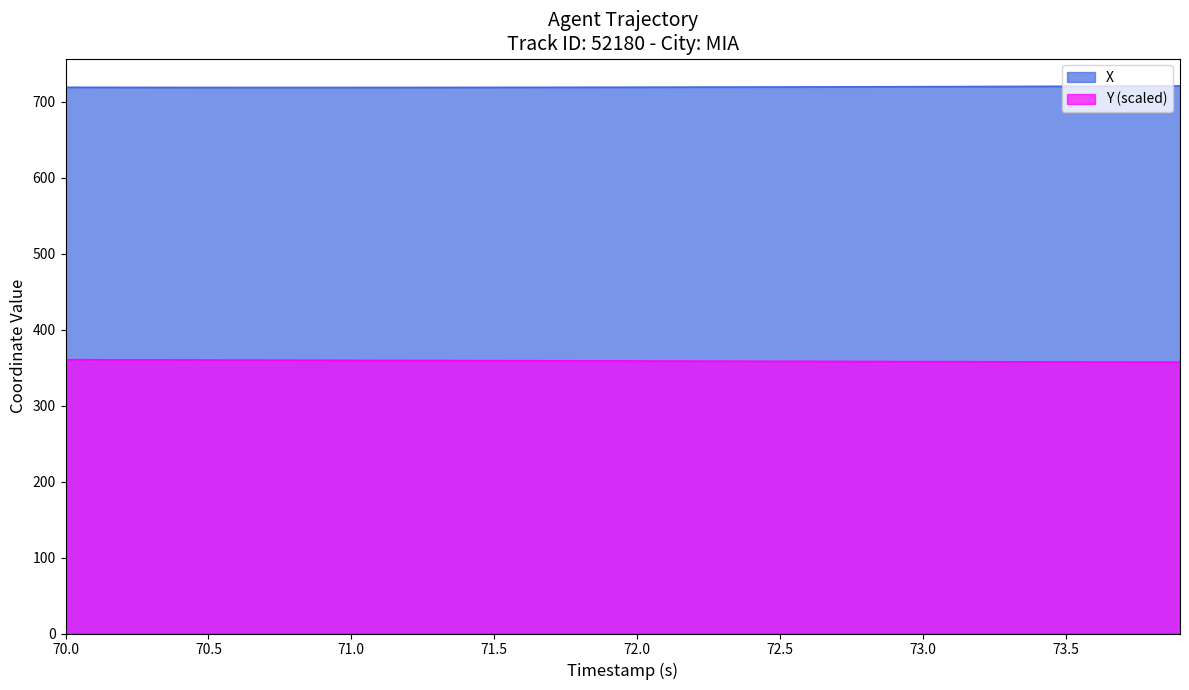

The value of X at 70.5 is 718.8. True or false?

True